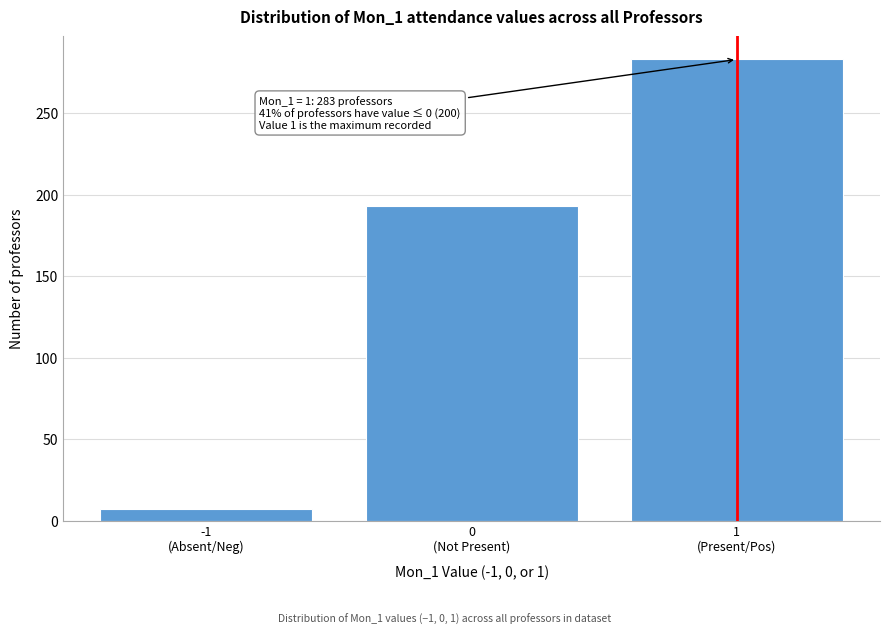

Reading left to right, what are all the values shown in this chart?

7	193	283